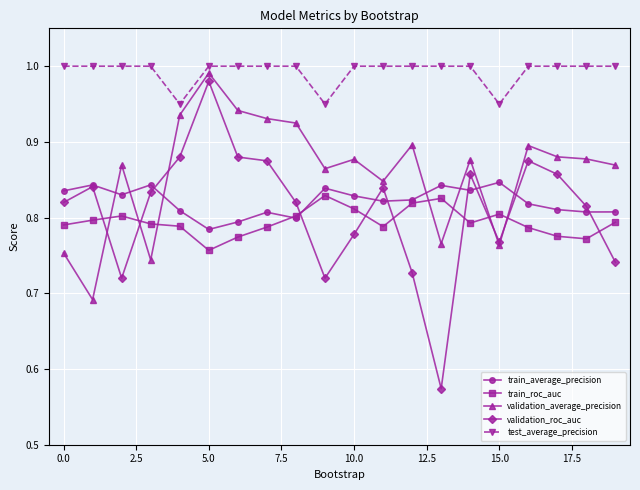

Is this an area chart (filled region under the line)?

No